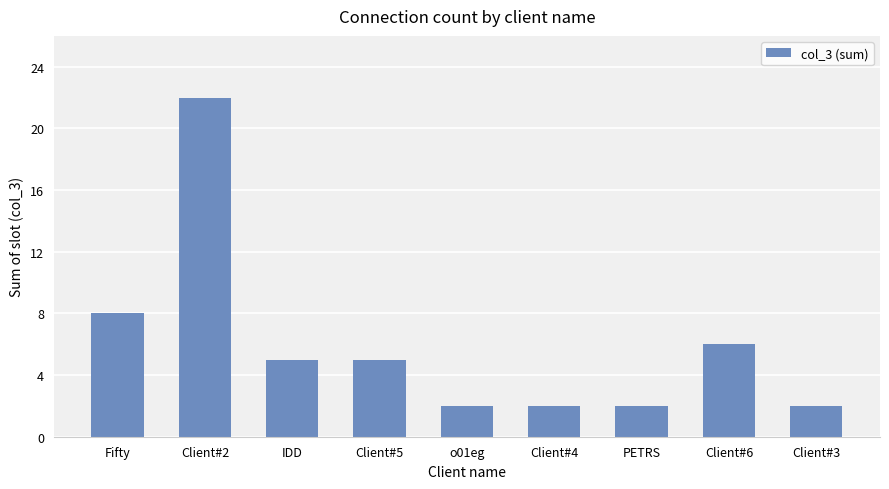

The value at Client#3 is 2. True or false?

True